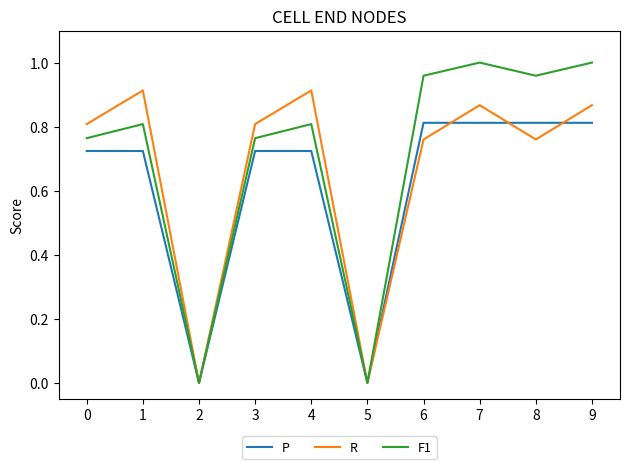

How many series are shown in this chart?

3